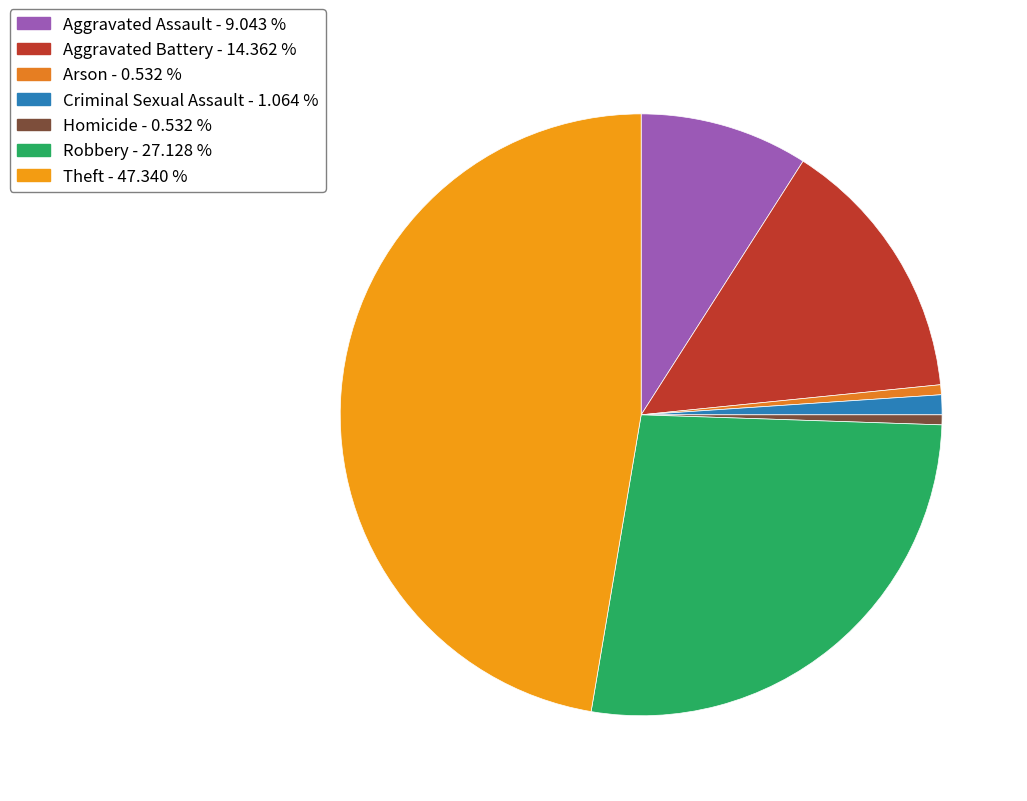

How many slices are in this pie chart?

7